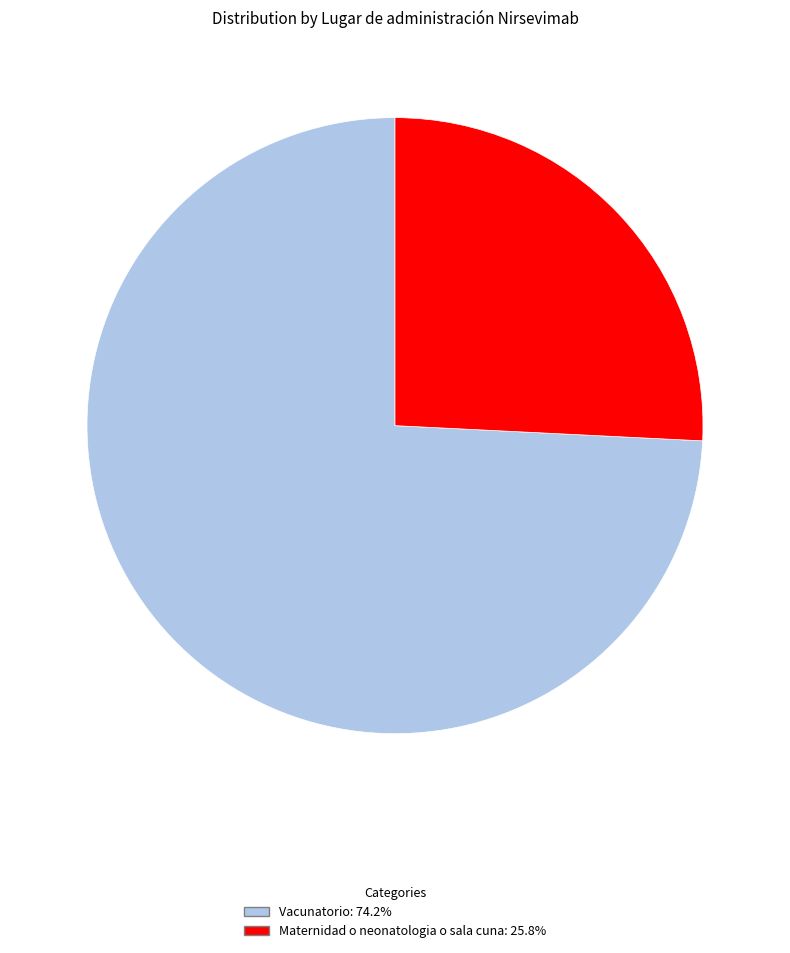

Does any single category account for the majority?

Yes